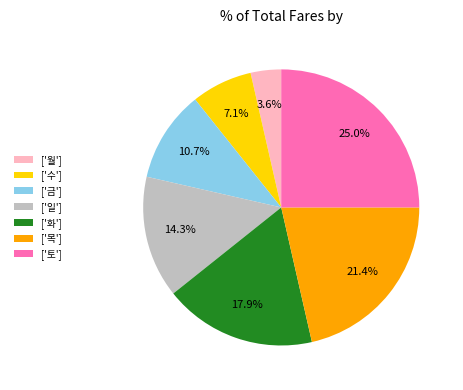

Approximately how many times larger is the value at ['일'] compared to ['수']?

2.0